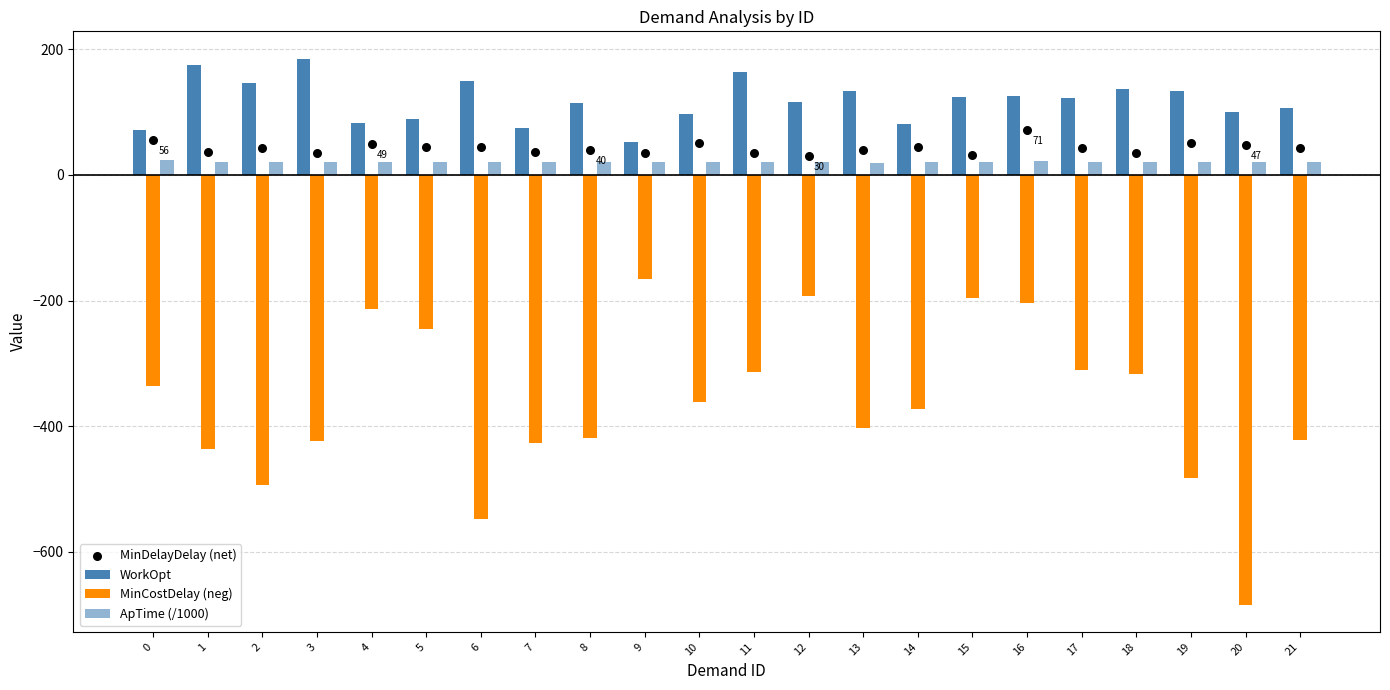

Which series has the widest spread of Y values?

MinCostDelay (neg)